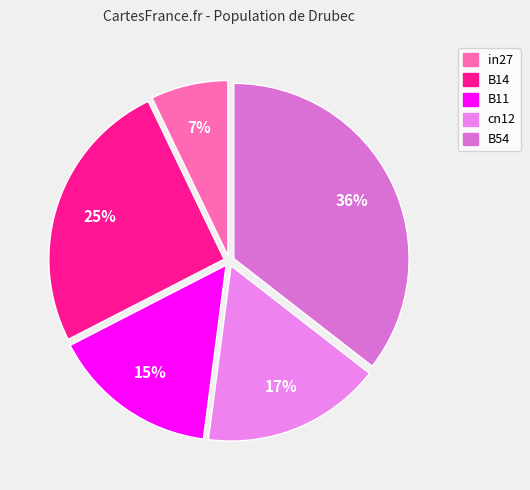

Is there a majority slice in this chart?

No